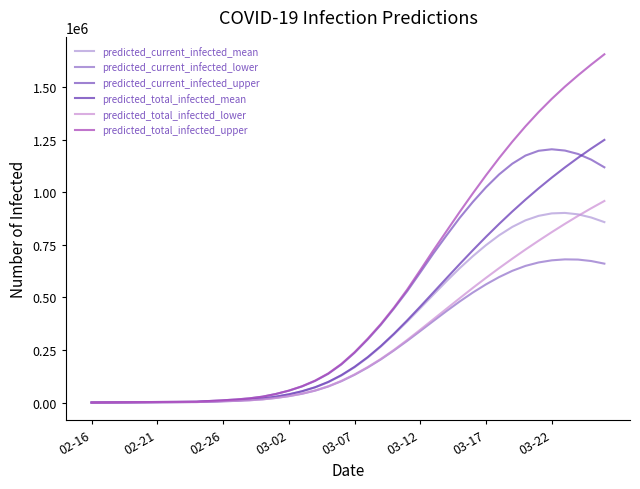

Which series has the widest spread of values?

predicted_total_infected_upper